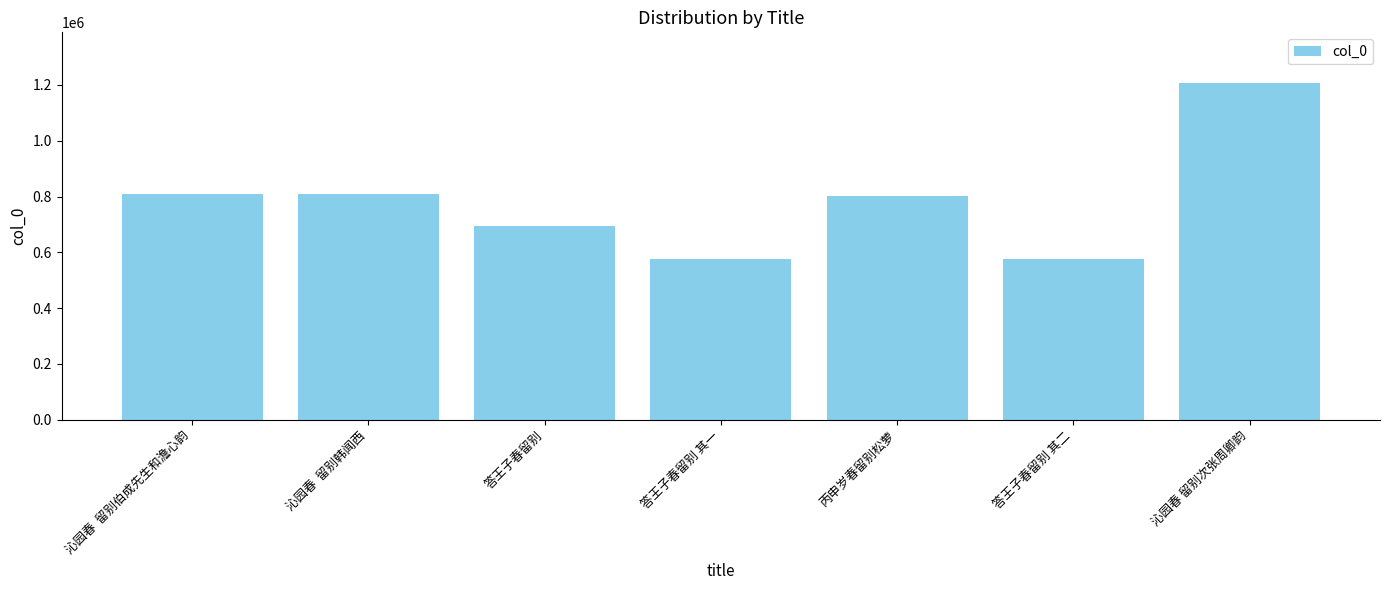

What is the label of the 4th bar from the right?

答王子春留别 其一